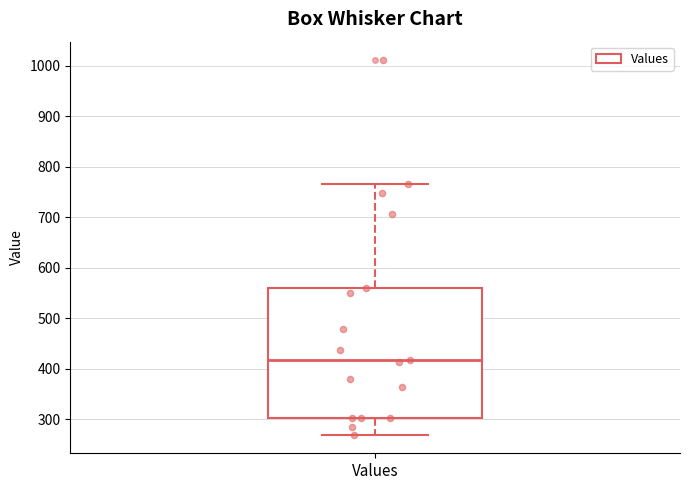

Where does the upper whisker of the box for Values end on the y-axis? The values are not printed on the chart, so give them approximately, as read against the axis.

770